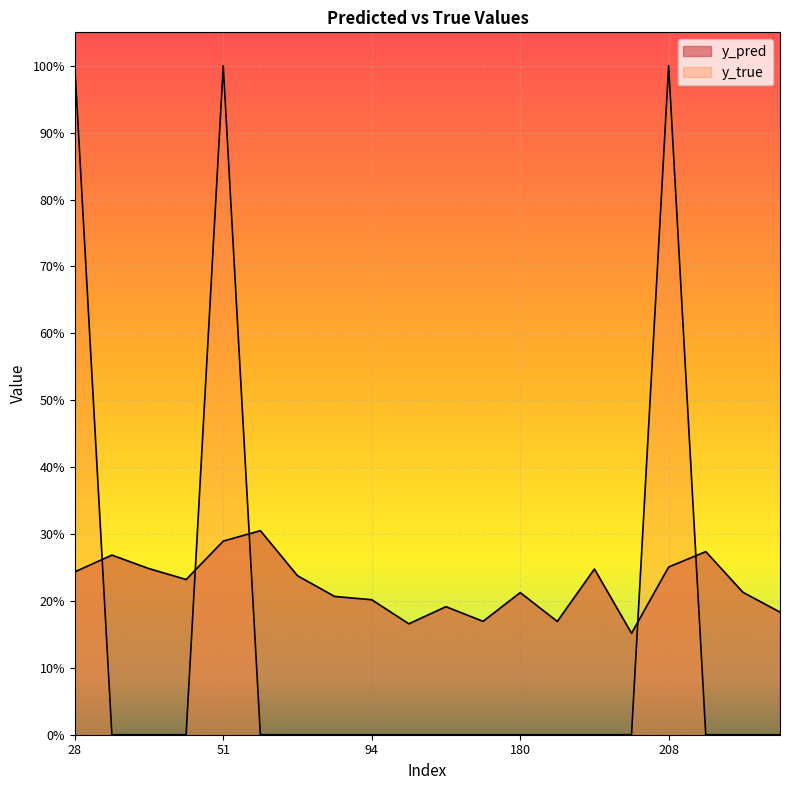

True or false: y_pred and y_true cross at least once.

True